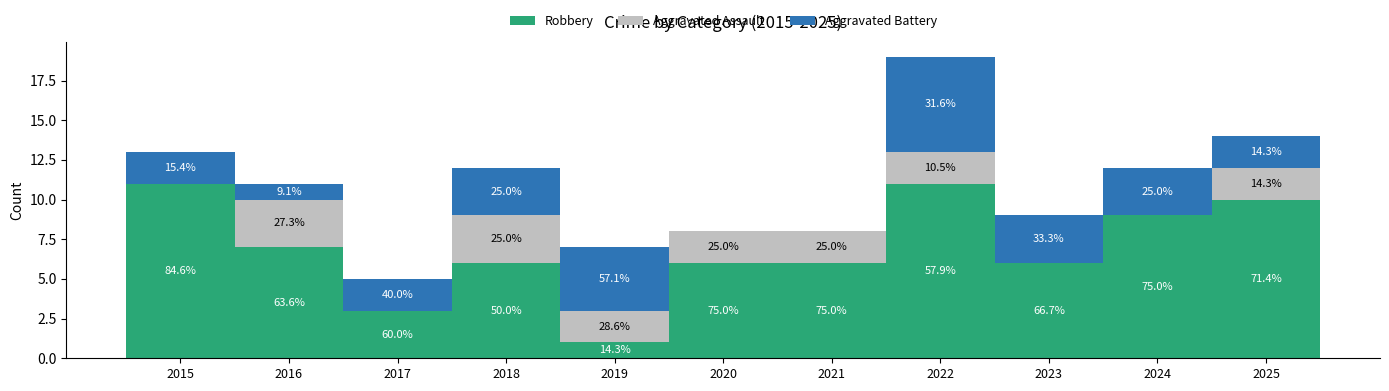

Read the Robbery value at 2022.

11